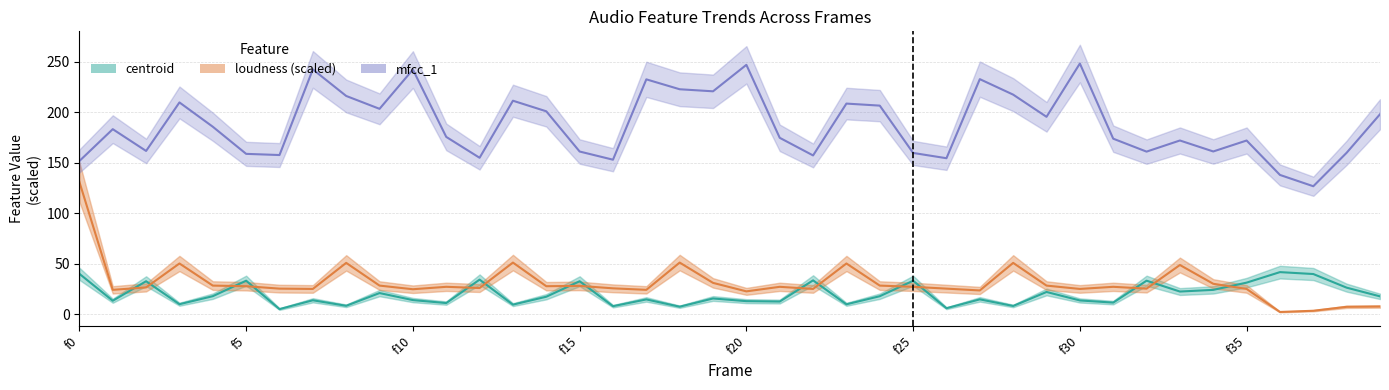

What is the difference between the maximum and minimum values in the mfcc_1_norm series?

121.5